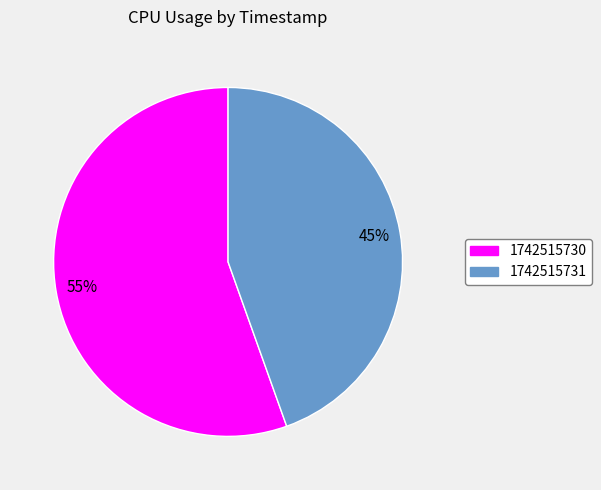

Combined, do 1742515730 and 1742515731 account for over 50%?

Yes